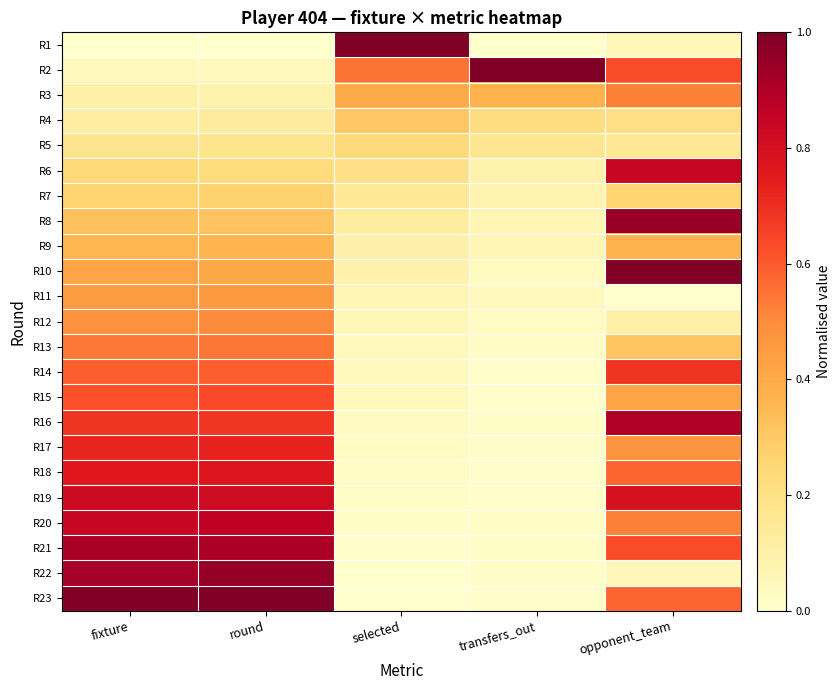

What is the difference between the highest and lowest values at opponent_team?

1.0